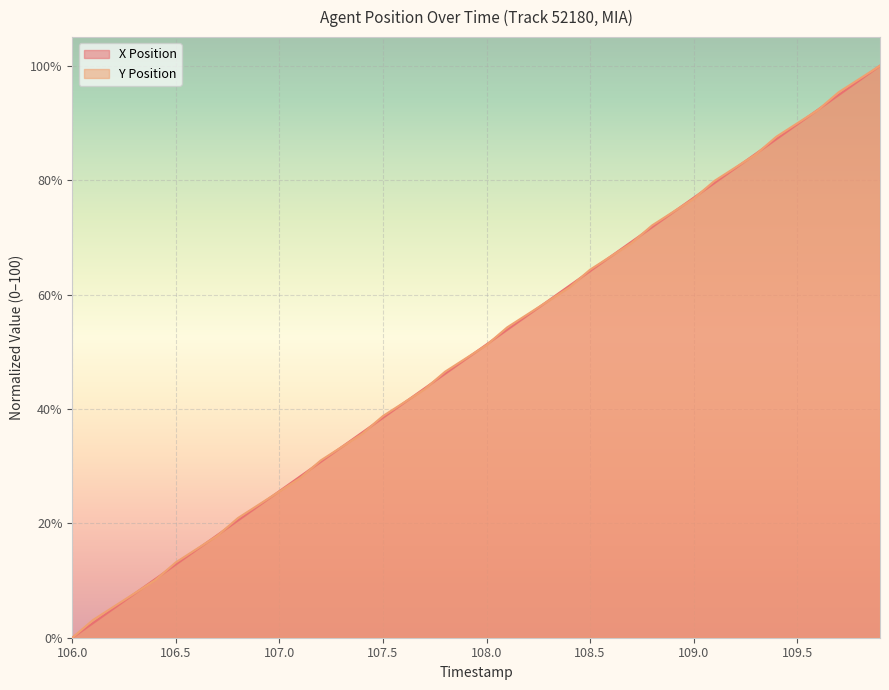

What is the sum of the X Position values at 106.9 and 109.3?

107.7